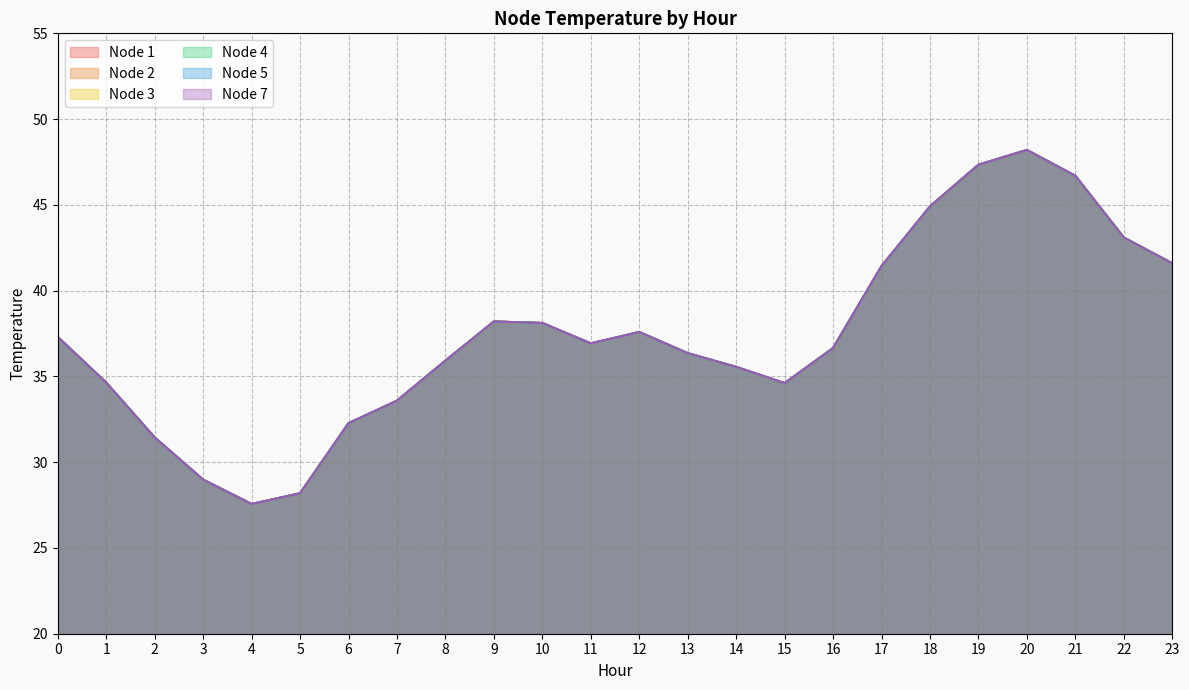

What is the value of the Node 5 point at the 1st from the left?

37.3